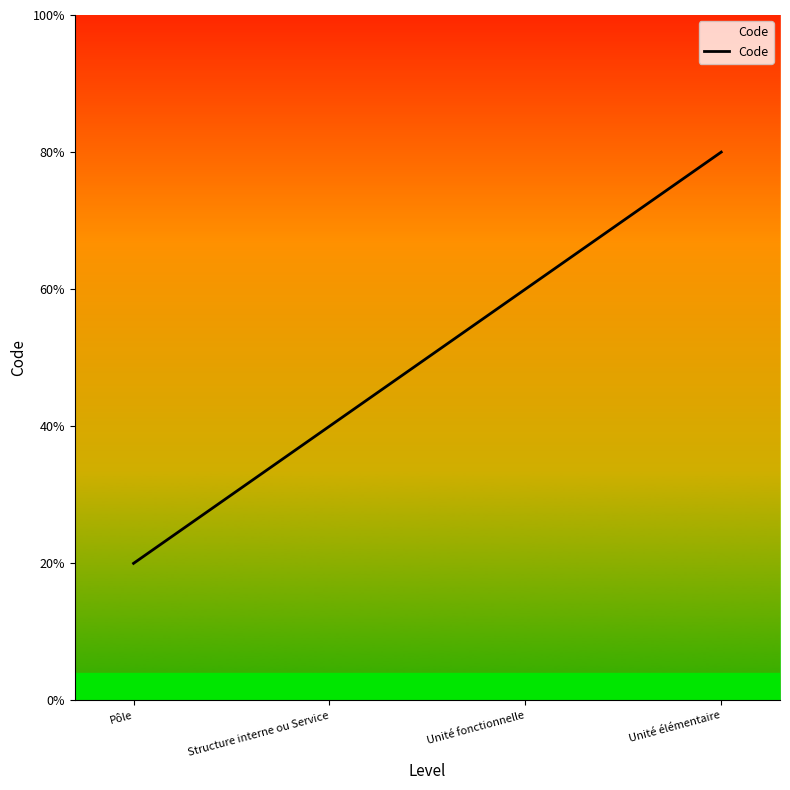

True or false: the data has more than 2 interior local peaks.

False